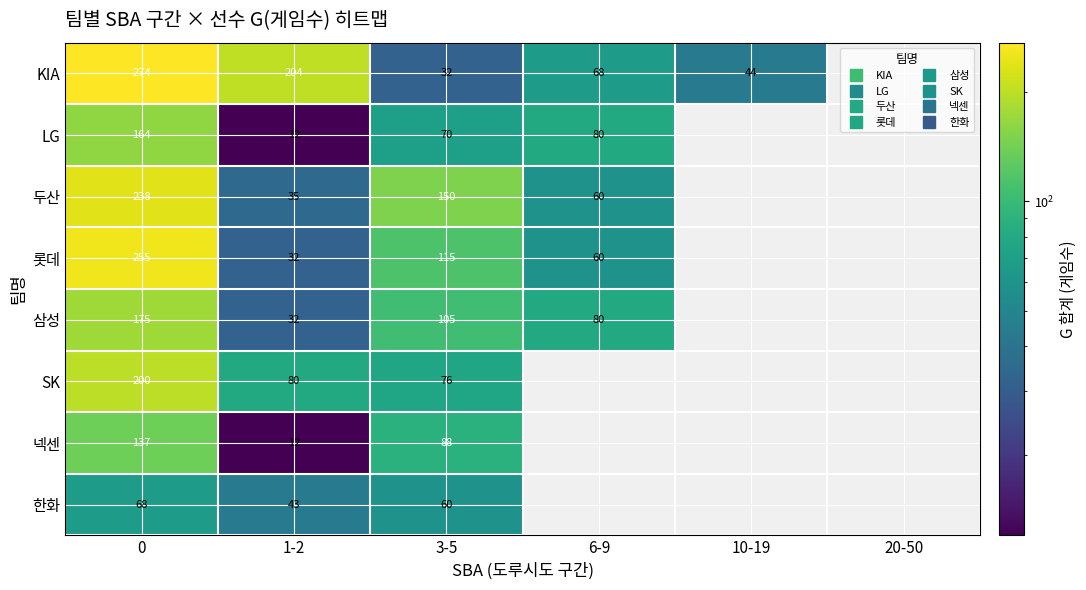

Which series has the largest total across all categories?

KIA